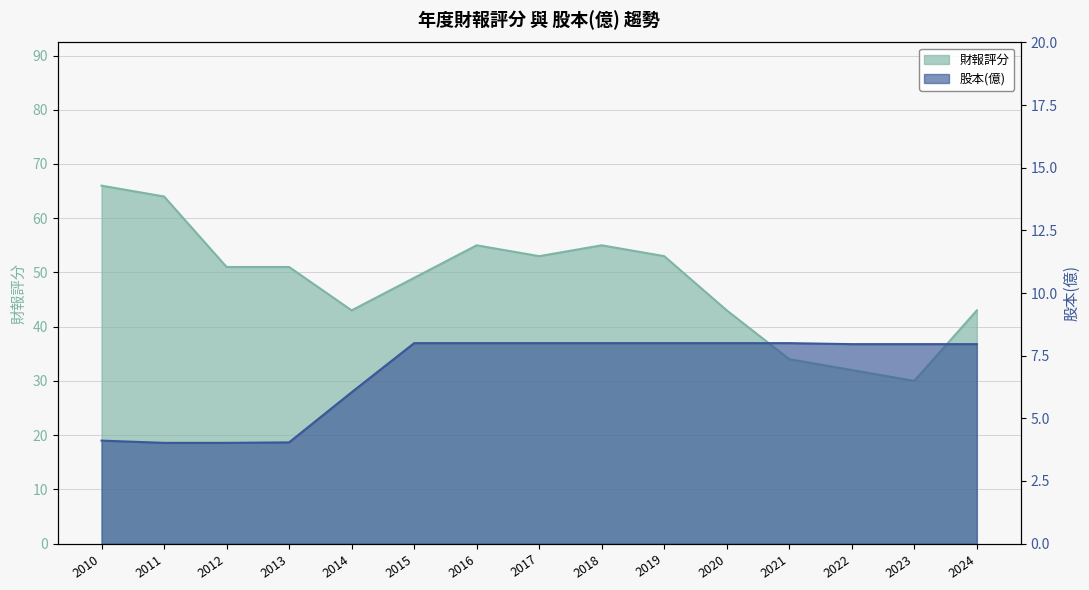

Is it true that 財報評分 equals 53.0 at 2019?

True